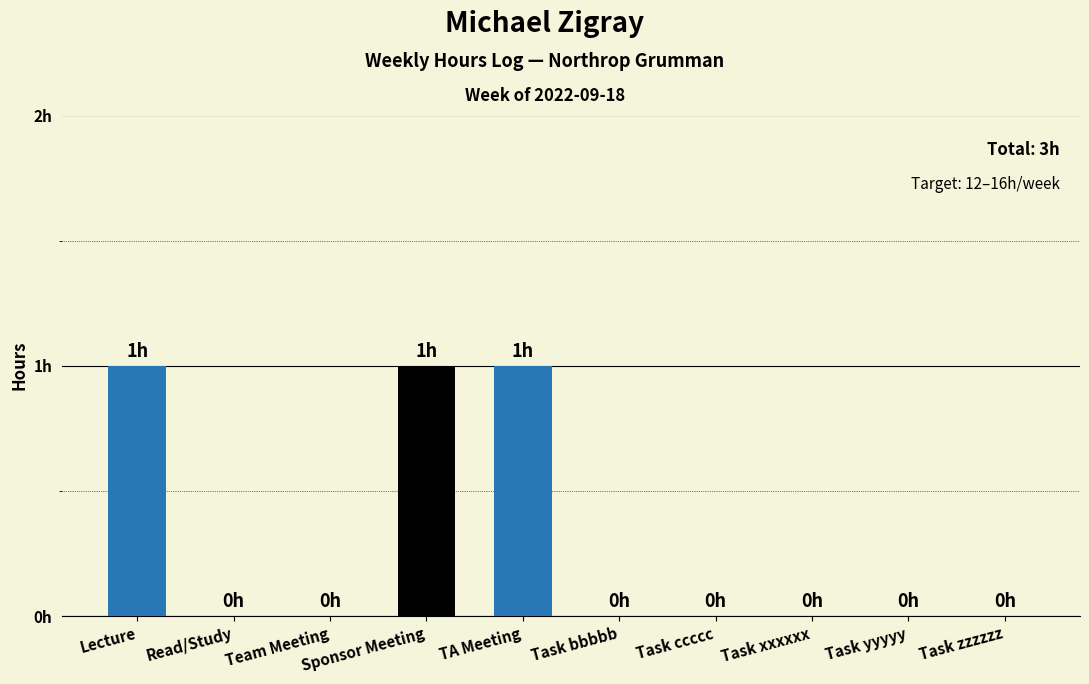

At which category does the chart reach its minimum across all series?

Read/Study